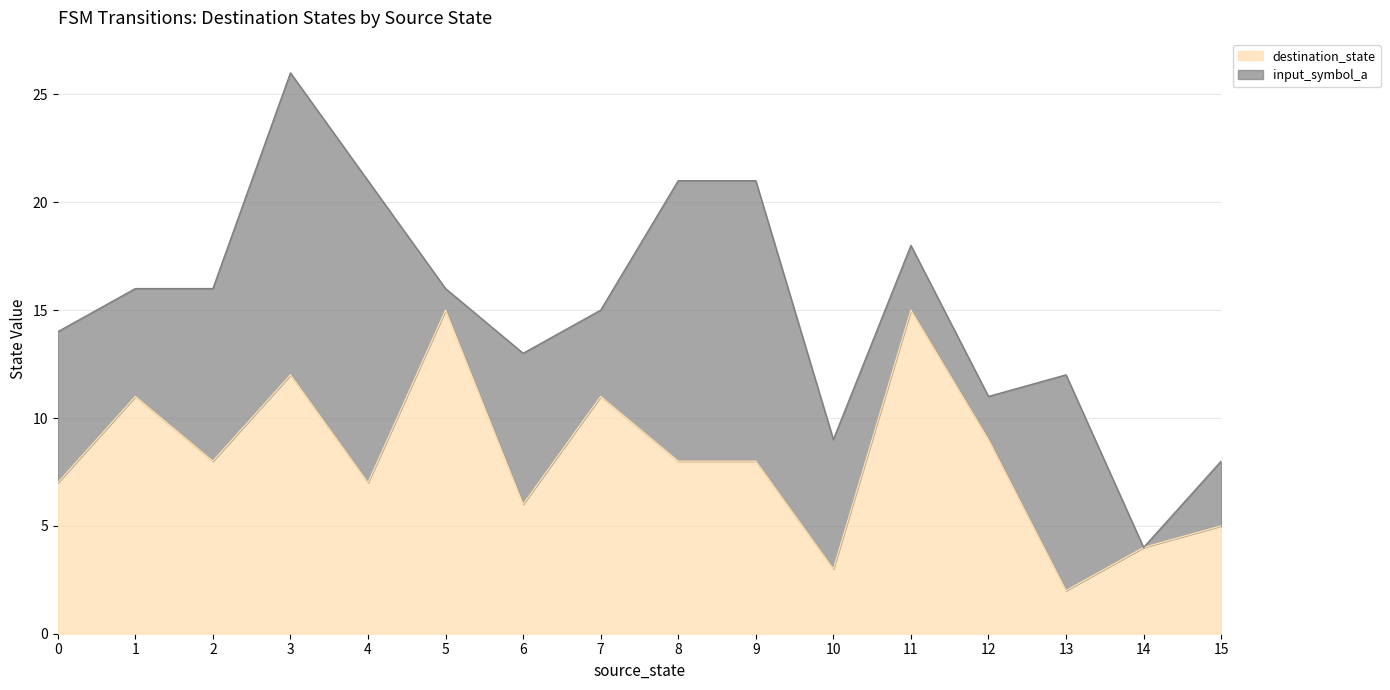

How many lines are shown in the chart?

2